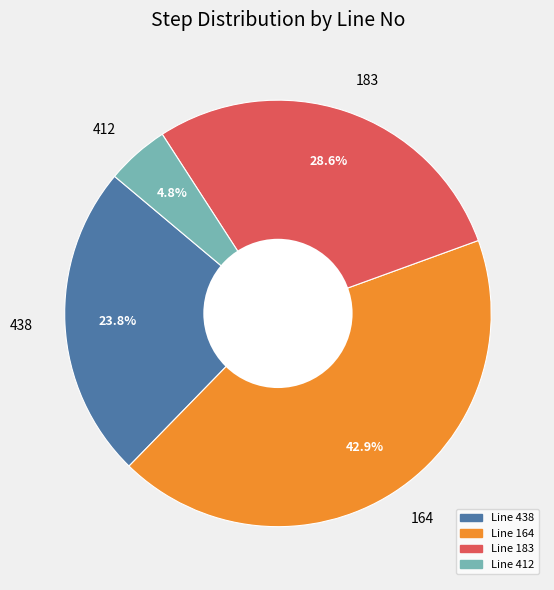

Combined, what portion of the pie is 438 and 412?

28.6%